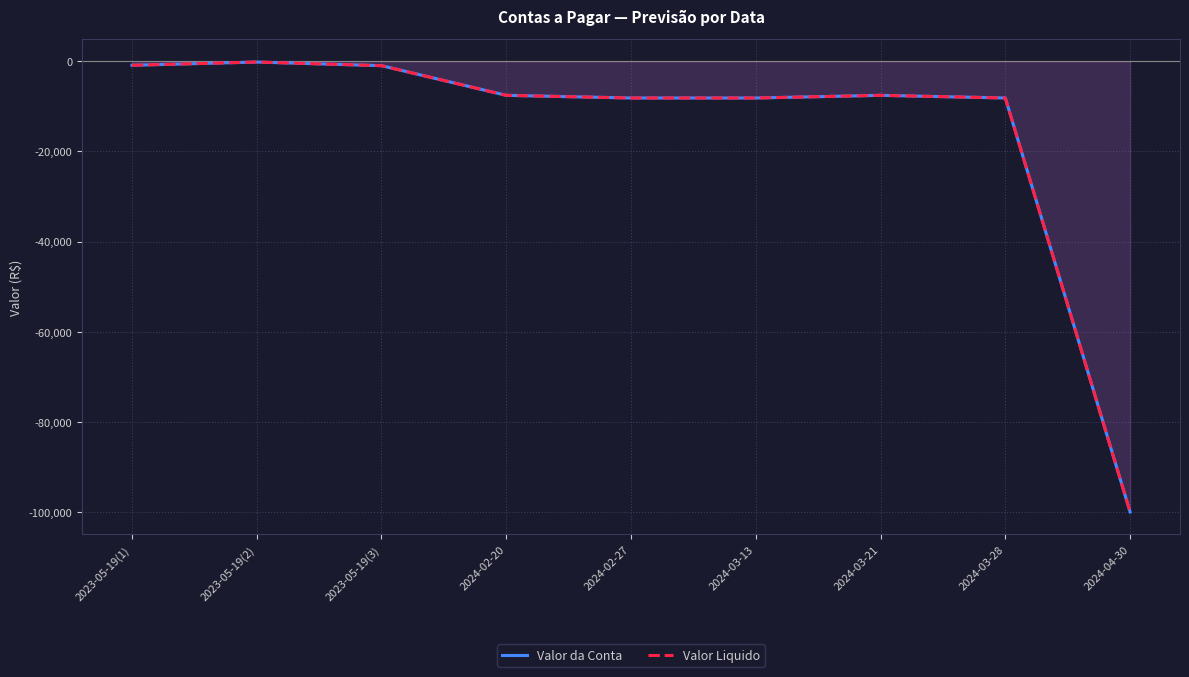

What position from the left is 2024-04-30?

9